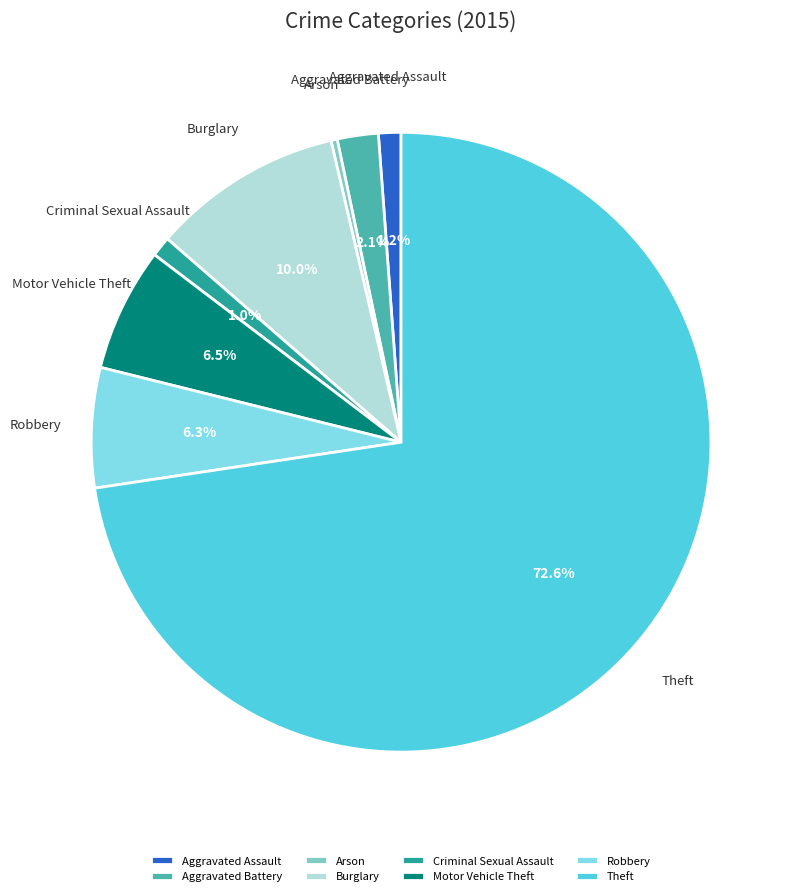

What is the total percentage of Criminal Sexual Assault and Burglary?

11.0%